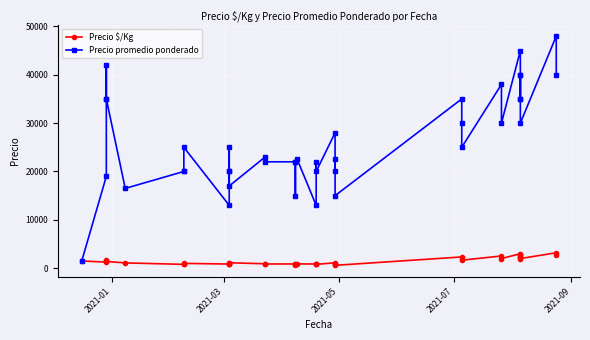

How many lines are shown in the chart?

2